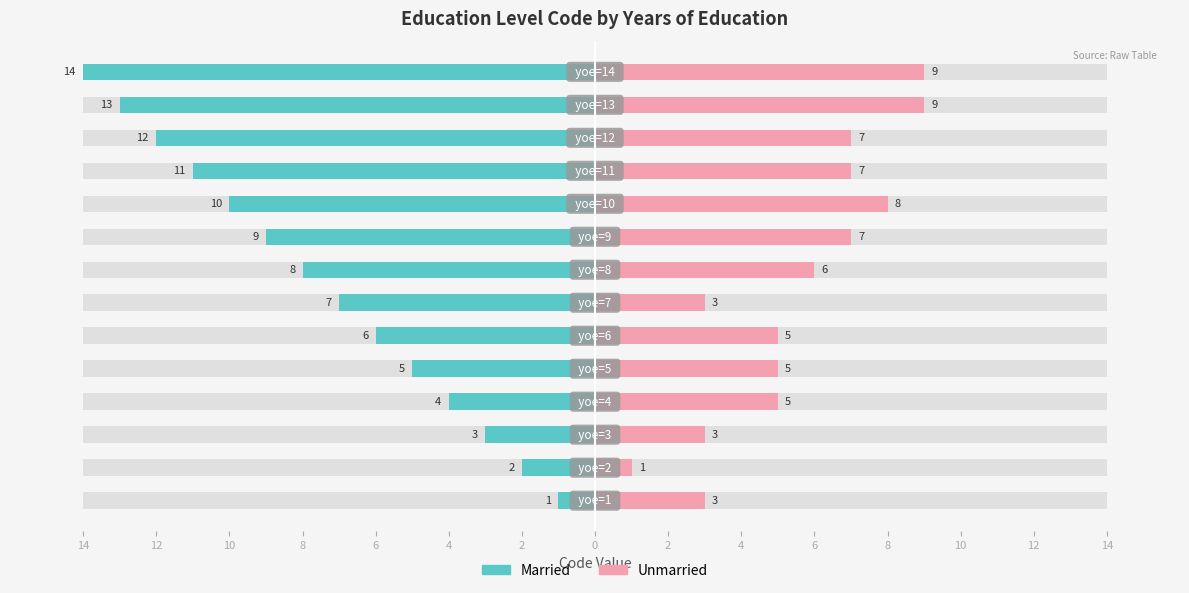

Between 10 and 0, which series saw the biggest shift?

Married